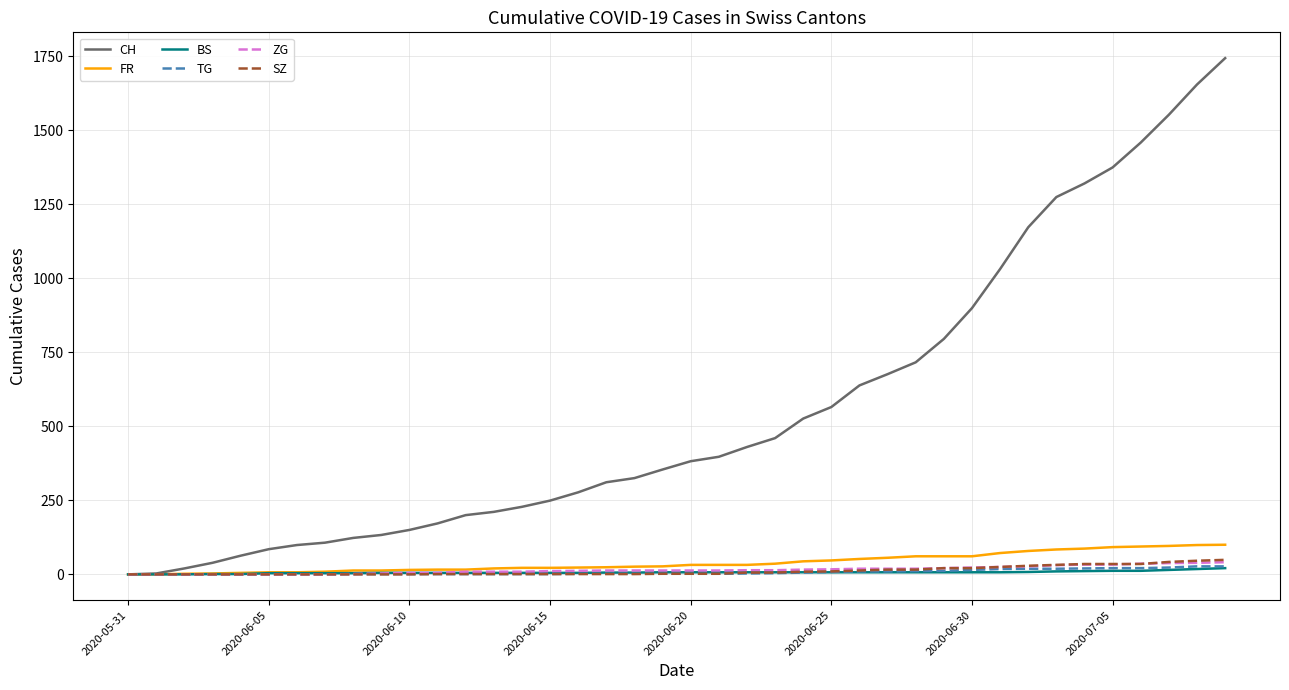

Which series has the largest total across all categories?

CH